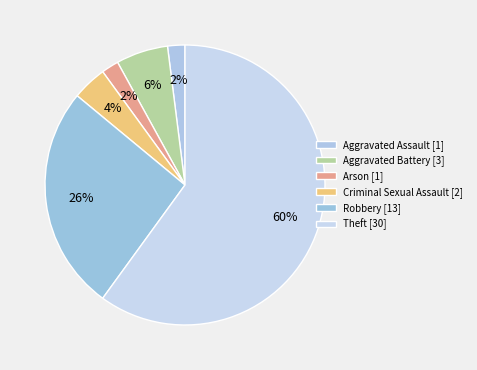

How many segments does this pie chart have?

6